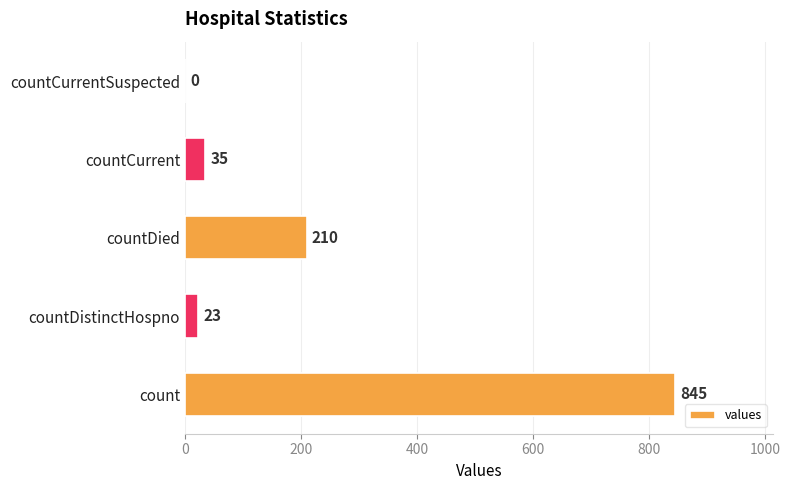

What is the sum of all values?

1113